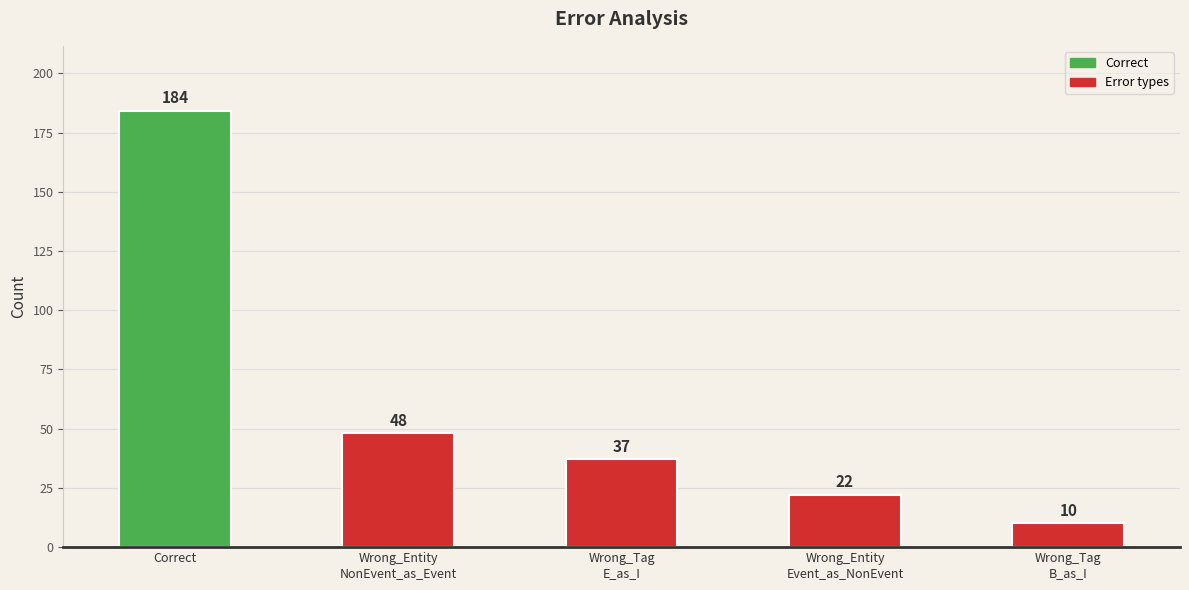

Rank the categories by value from lowest to highest.

Wrong_Tag
B_as_I, Wrong_Entity
Event_as_NonEvent, Wrong_Tag
E_as_I, Wrong_Entity
NonEvent_as_Event, Correct